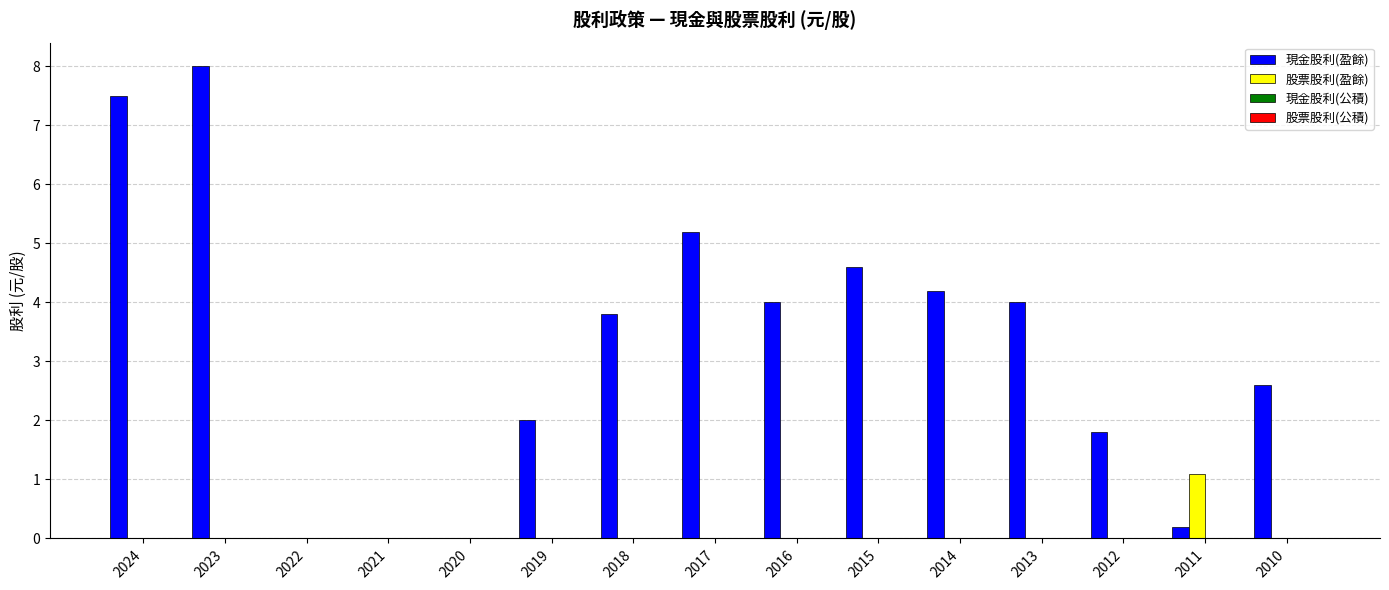

Is it true that 現金股利(盈餘) equals 0.2 at 2011?

True